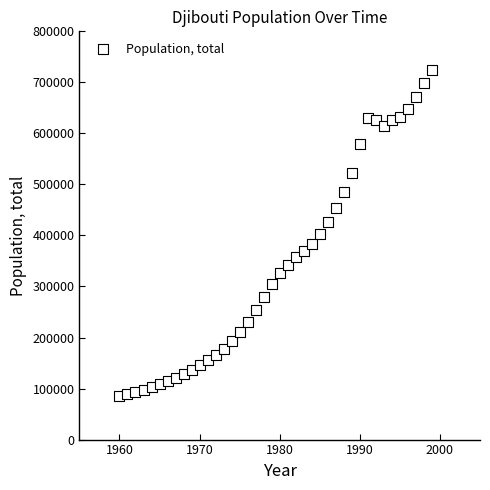

What is the range of X values (max minus min)?

39